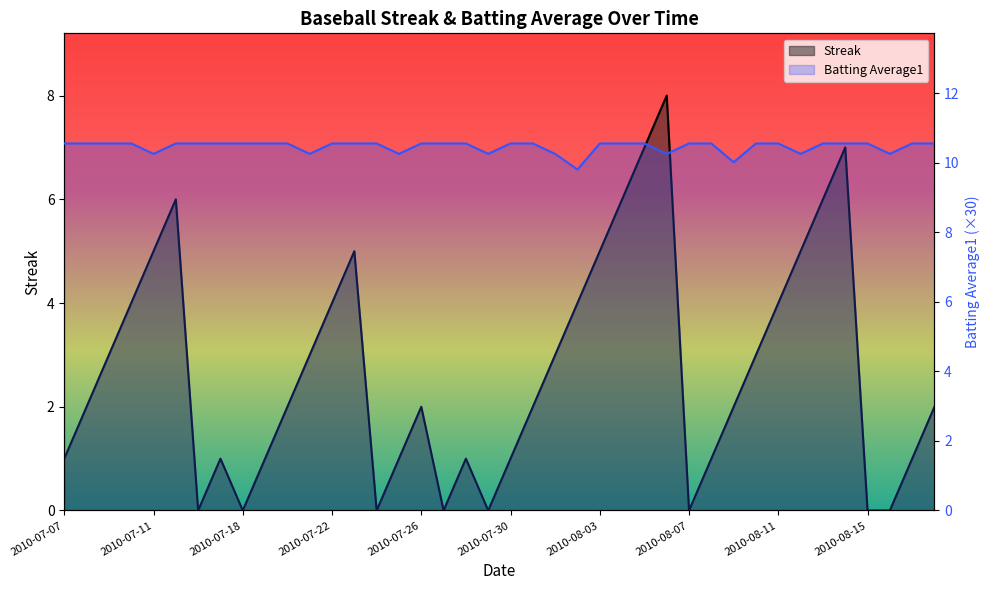

How many categories are shown in the chart?

40